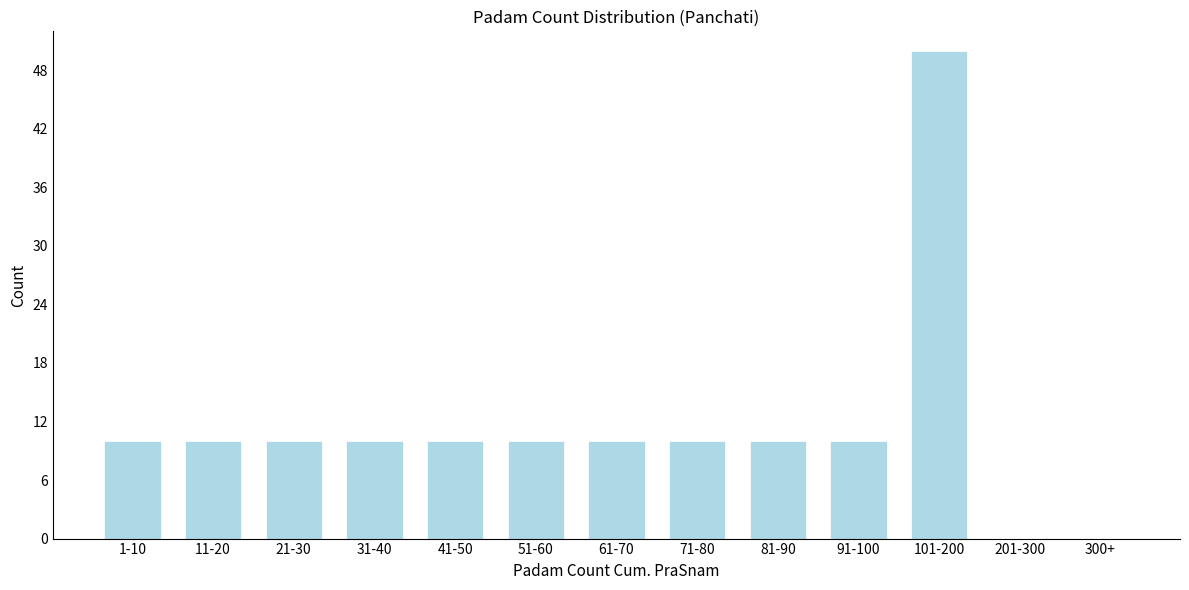

Reading right to left, transcribe all the data shown in this chart.

300+=0	201-300=0	101-200=50	91-100=10	81-90=10	71-80=10	61-70=10	51-60=10	41-50=10	31-40=10	21-30=10	11-20=10	1-10=10